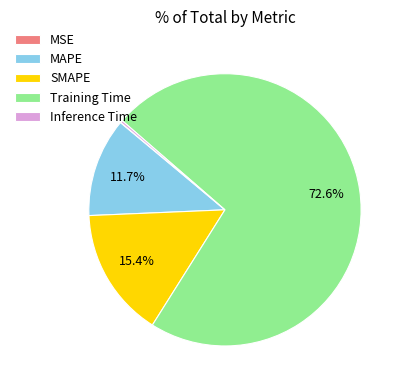

Is it true that SMAPE is 24% of the pie?

False